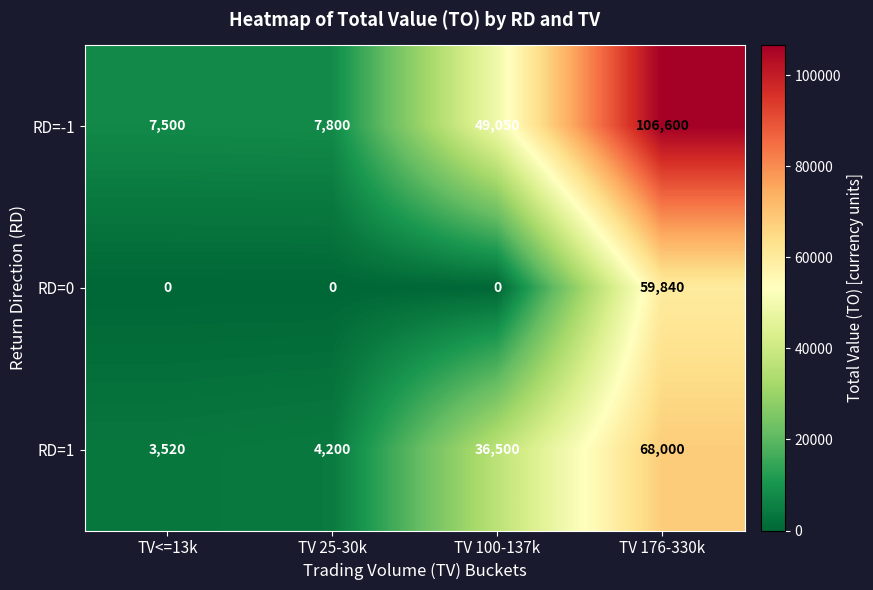

What is the difference between the maximum and minimum values in the RD=-1 series?

99100